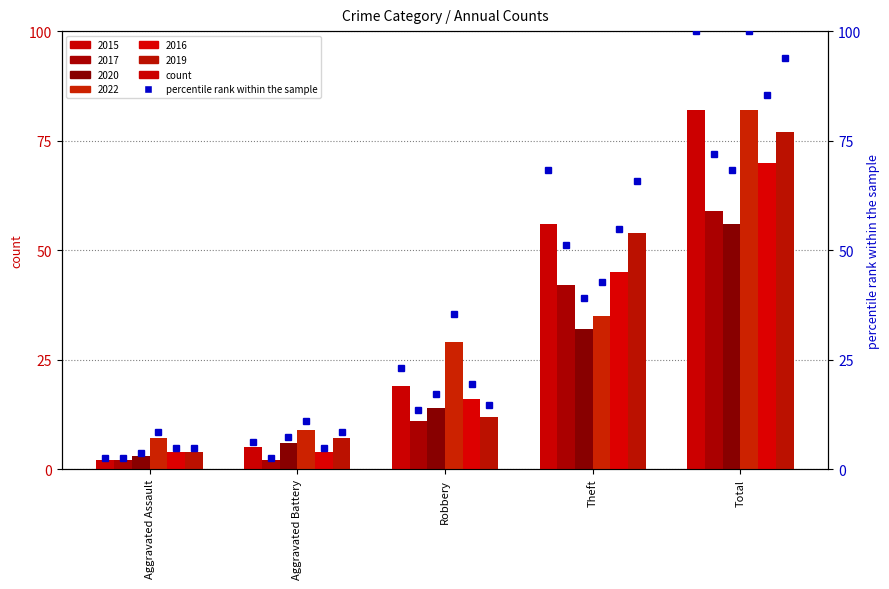

Is it true that 2017_pct equals 2.4 at Aggravated Assault?

True